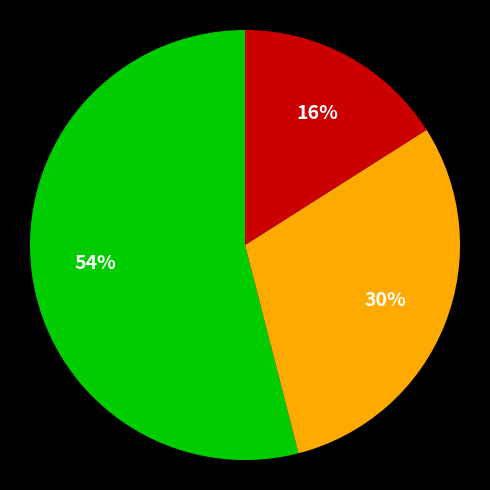

To the nearest percent, what is the average slice percentage?

33%